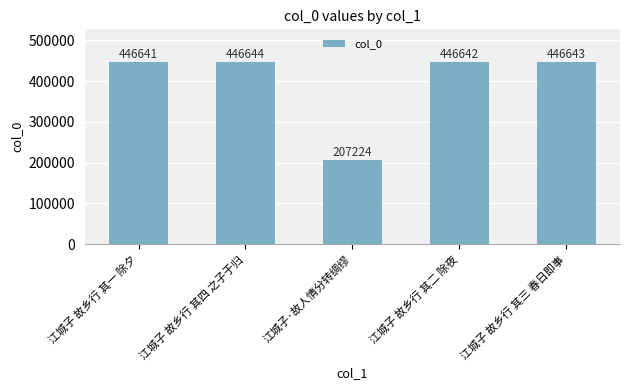

Rank the categories by value from highest to lowest.

江城子 故乡行 其四 之子于归, 江城子 故乡行 其三 春日即事, 江城子 故乡行 其二 除夜, 江城子 故乡行 其一 除夕, 江城子·故人情分转绸缪